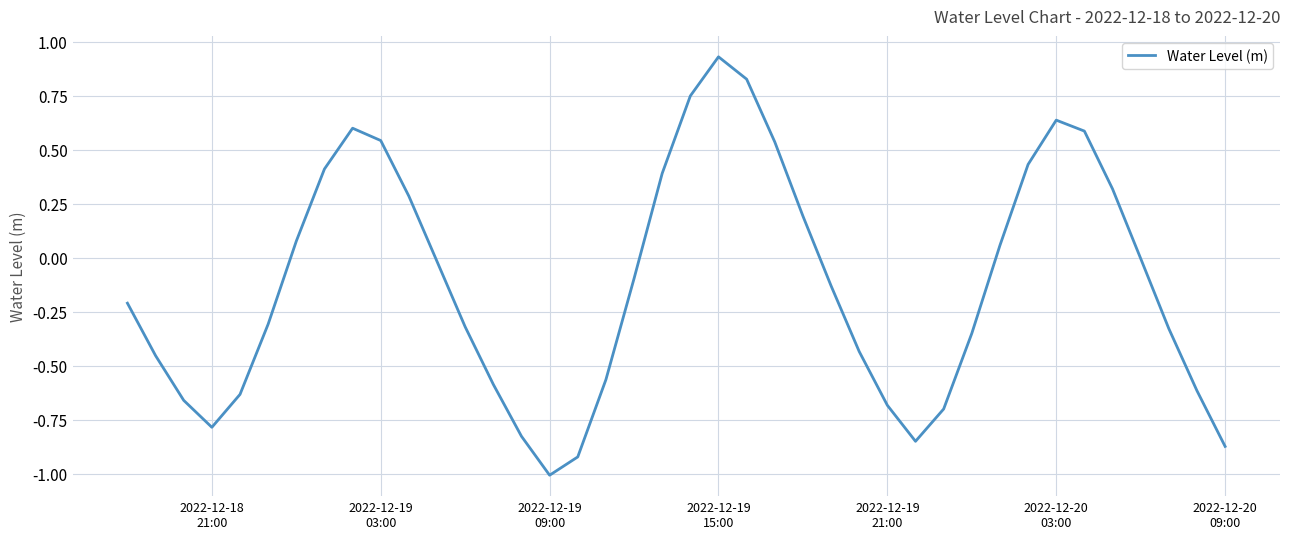

What is the difference between the maximum and minimum values?

1.9